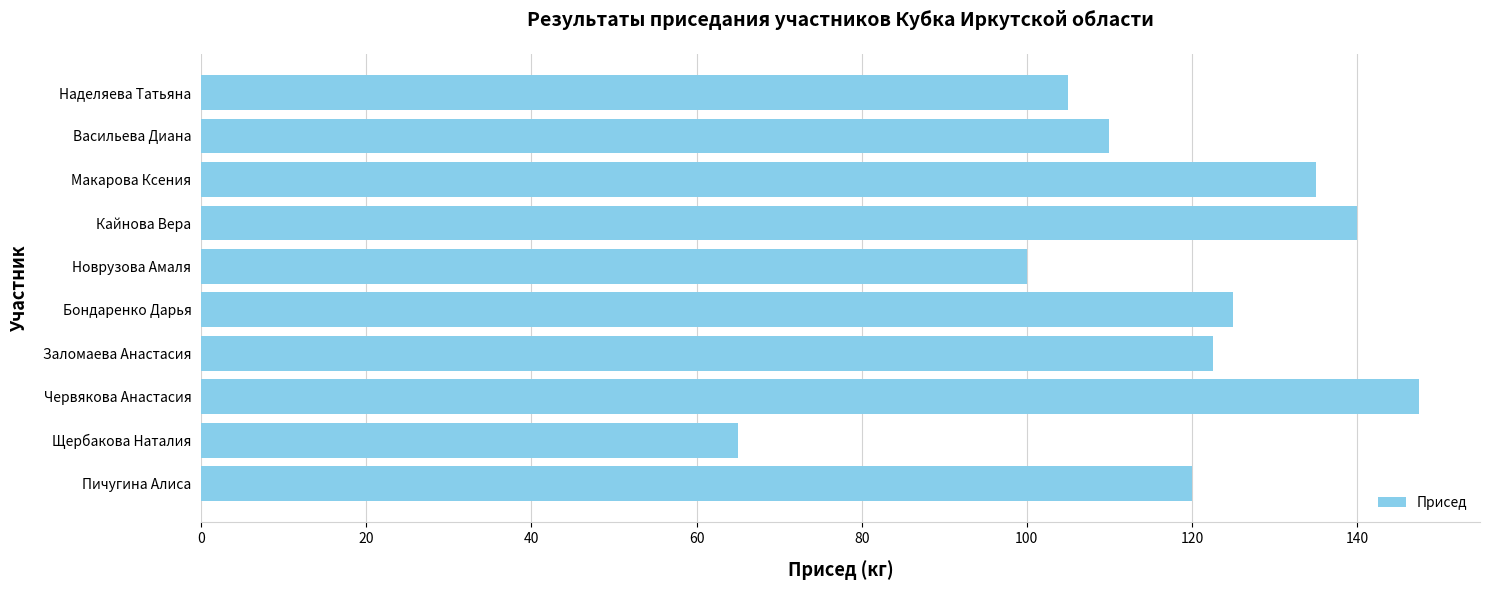

Rank the categories by value from lowest to highest.

Щербакова Наталия, Новрузова Амаля, Наделяева Татьяна, Васильева Диана, Пичугина Алиса, Заломаева Анастасия, Бондаренко Дарья, Макарова Ксения, Кайнова Вера, Червякова Анастасия